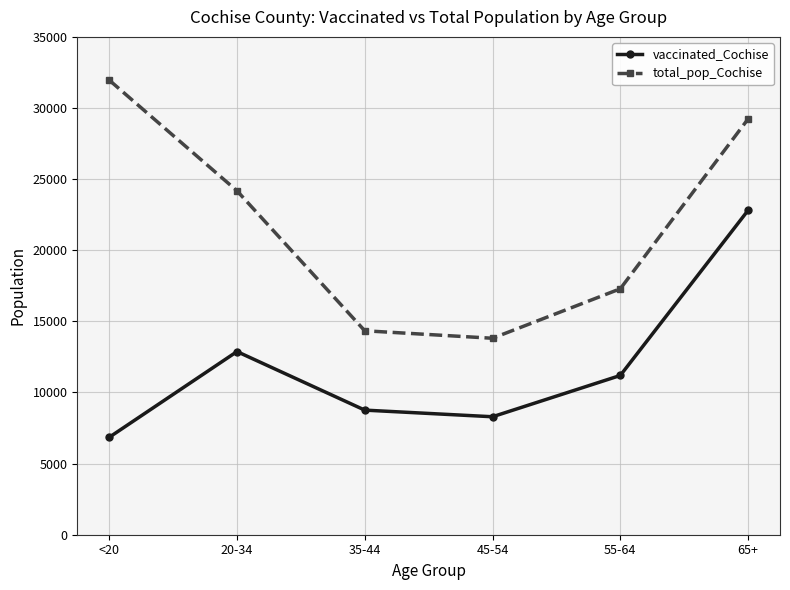

Reading left to right, transcribe all the data shown in this chart.

vaccinated_Cochise: <20=6850	20-34=12876	35-44=8760	45-54=8294	55-64=11196	65+=22804
total_pop_Cochise: <20=31961	20-34=24177	35-44=14339	45-54=13812	55-64=17291	65+=29228